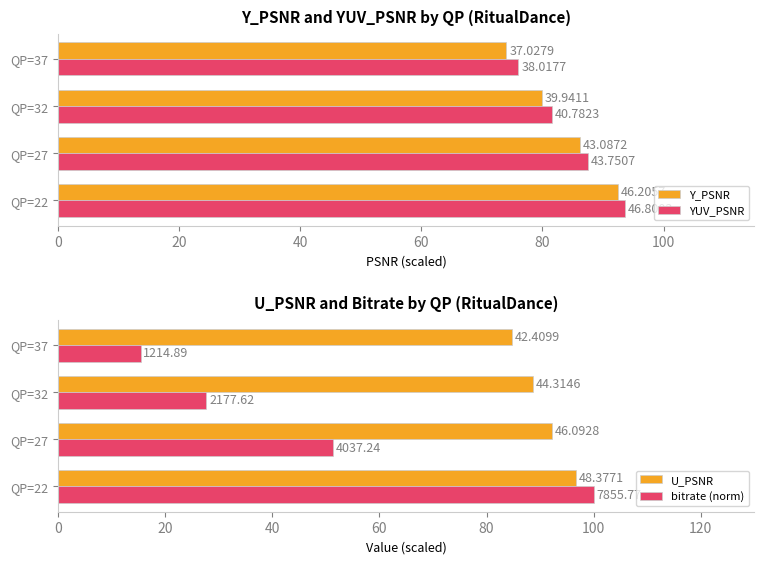

Which series changed the most between QP=27 and QP=37?

bitrate (norm)